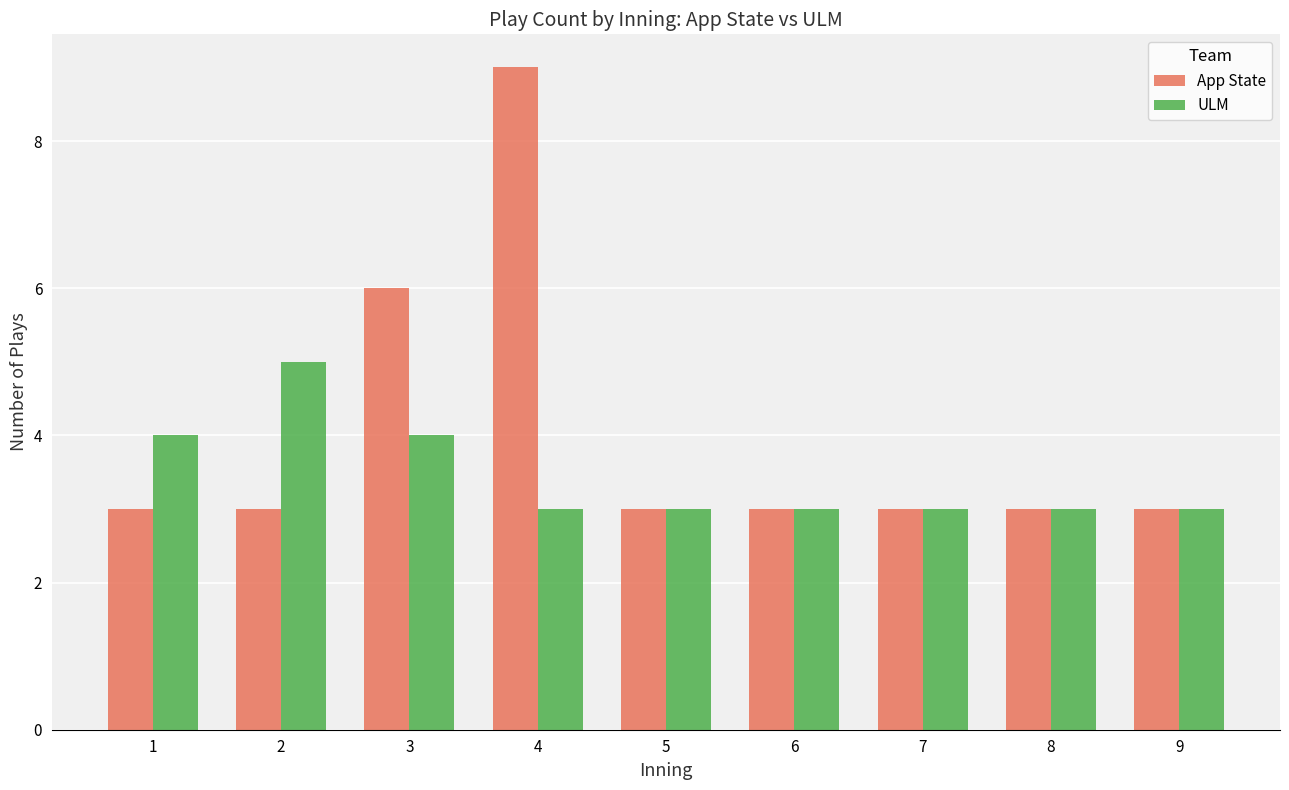

What is the minimum value shown in the chart?

3